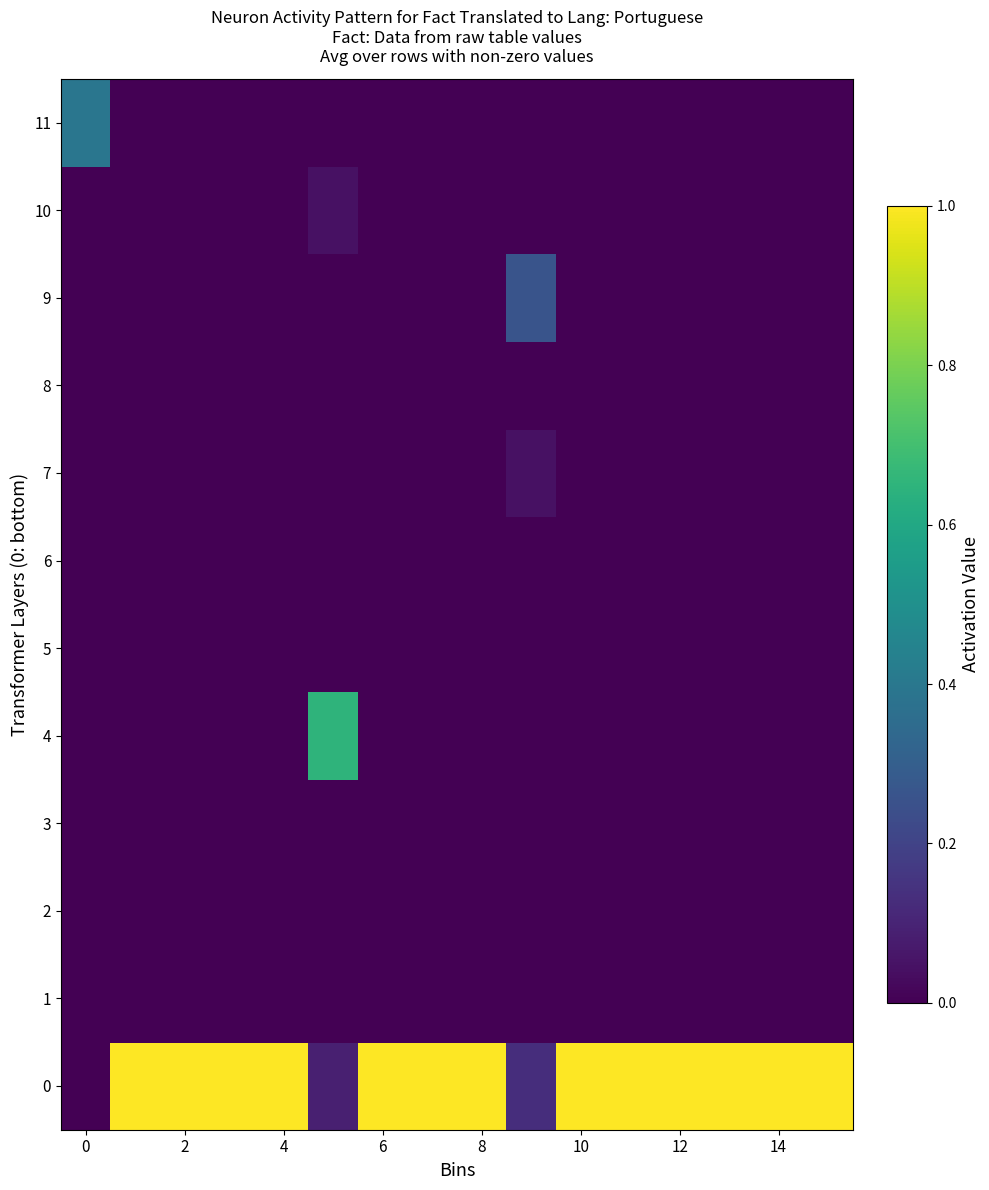

Reading right to left, list all the values displayed in this chart.

0: 1.0	1.0	1.0	1.0	1.0	1.0	0.1	1.0	1.0	1.0	0.1	1.0	1.0	1.0	1.0	0.0
1: 0.0	0.0	0.0	0.0	0.0	0.0	0.0	0.0	0.0	0.0	0.0	0.0	0.0	0.0	0.0	0.0
2: 0.0	0.0	0.0	0.0	0.0	0.0	0.0	0.0	0.0	0.0	0.0	0.0	0.0	0.0	0.0	0.0
3: 0.0	0.0	0.0	0.0	0.0	0.0	0.0	0.0	0.0	0.0	0.0	0.0	0.0	0.0	0.0	0.0
4: 0.0	0.0	0.0	0.0	0.0	0.0	0.0	0.0	0.0	0.0	0.7	0.0	0.0	0.0	0.0	0.0
5: 0.0	0.0	0.0	0.0	0.0	0.0	0.0	0.0	0.0	0.0	0.0	0.0	0.0	0.0	0.0	0.0
6: 0.0	0.0	0.0	0.0	0.0	0.0	0.0	0.0	0.0	0.0	0.0	0.0	0.0	0.0	0.0	0.0
7: 0.0	0.0	0.0	0.0	0.0	0.0	0.0	0.0	0.0	0.0	0.0	0.0	0.0	0.0	0.0	0.0
8: 0.0	0.0	0.0	0.0	0.0	0.0	0.0	0.0	0.0	0.0	0.0	0.0	0.0	0.0	0.0	0.0
9: 0.0	0.0	0.0	0.0	0.0	0.0	0.3	0.0	0.0	0.0	0.0	0.0	0.0	0.0	0.0	0.0
10: 0.0	0.0	0.0	0.0	0.0	0.0	0.0	0.0	0.0	0.0	0.0	0.0	0.0	0.0	0.0	0.0
11: 0.0	0.0	0.0	0.0	0.0	0.0	0.0	0.0	0.0	0.0	0.0	0.0	0.0	0.0	0.0	0.4